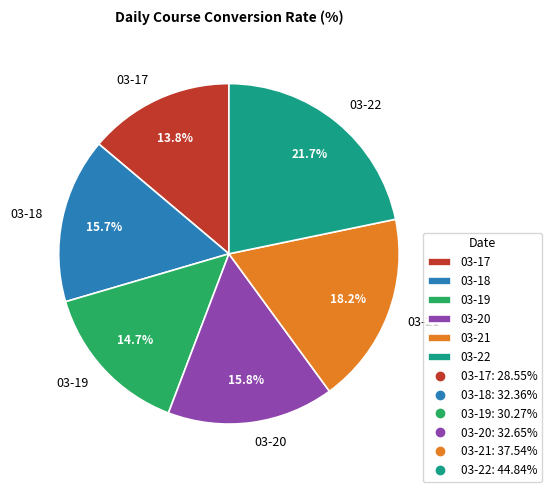

Is there a majority slice in this chart?

No